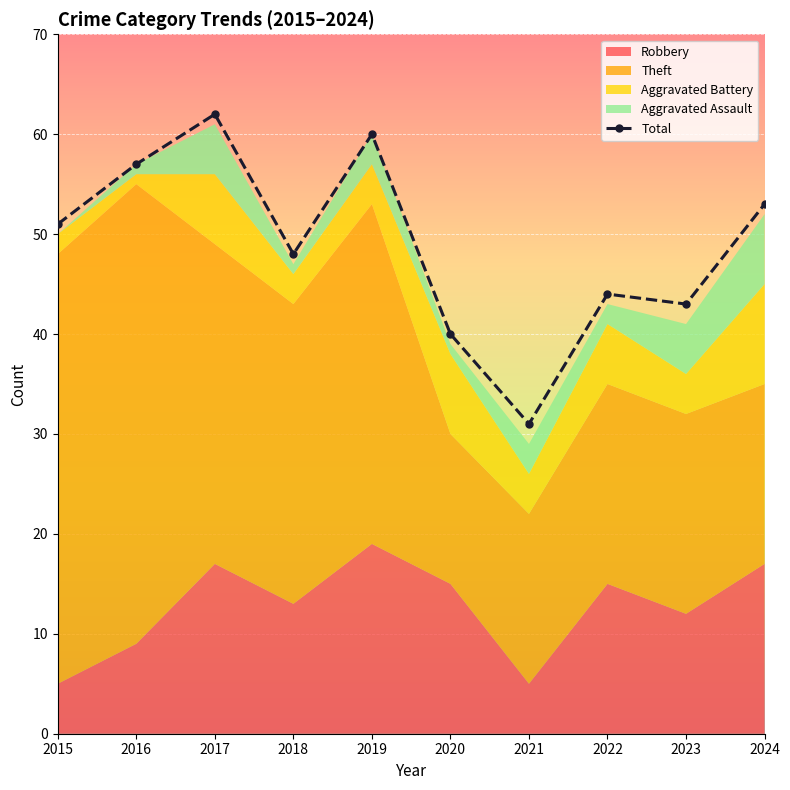

Count the number of values greater than 51.

4